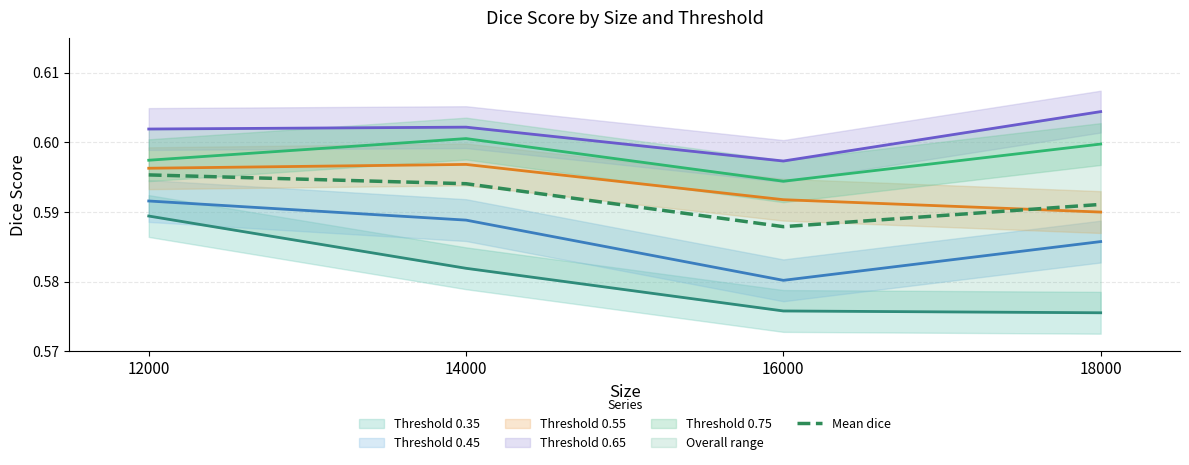

How many interior local valleys (lower than both neighbors) does the data have?

1